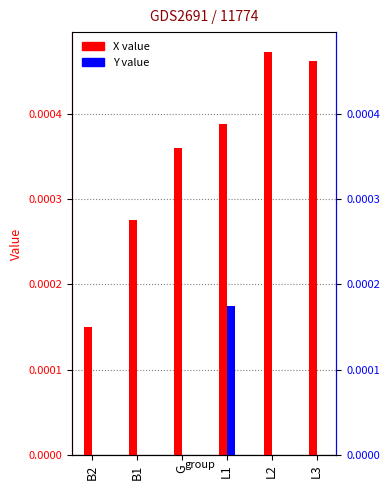

Is the value of X at L3 greater than the value of Y at L1?

Yes